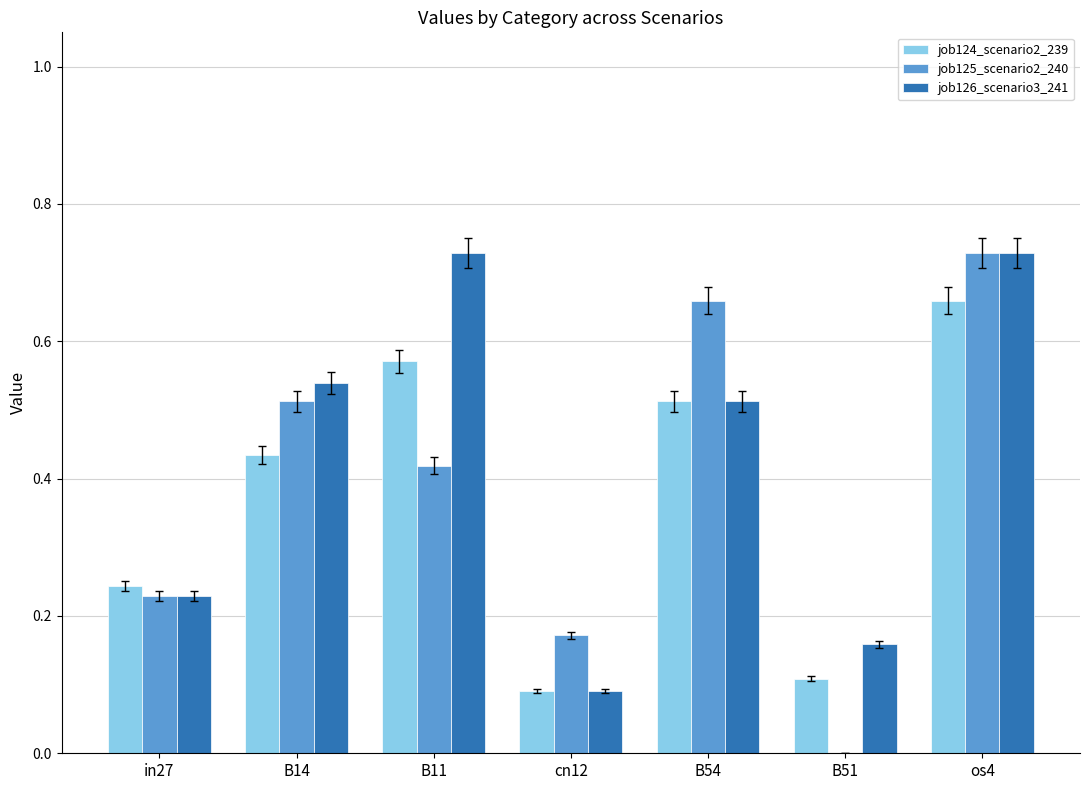

What are all the series names shown in the legend?

job124_scenario2_239, job125_scenario2_240, job126_scenario3_241